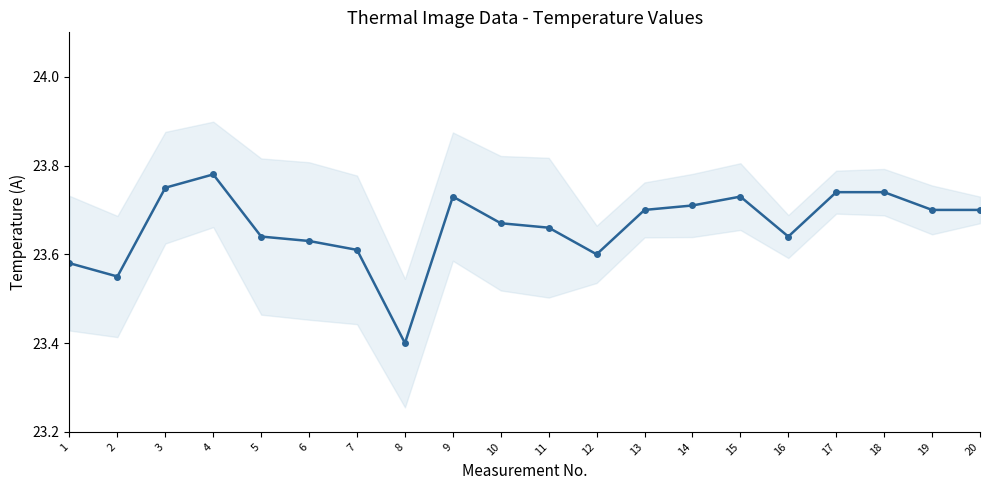

What is the minimum value shown in the chart?

23.4